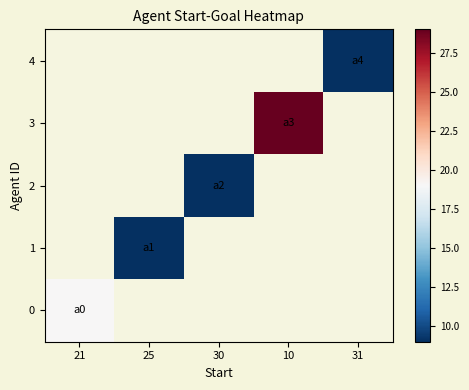

Which label corresponds to the largest value in the chart?

10